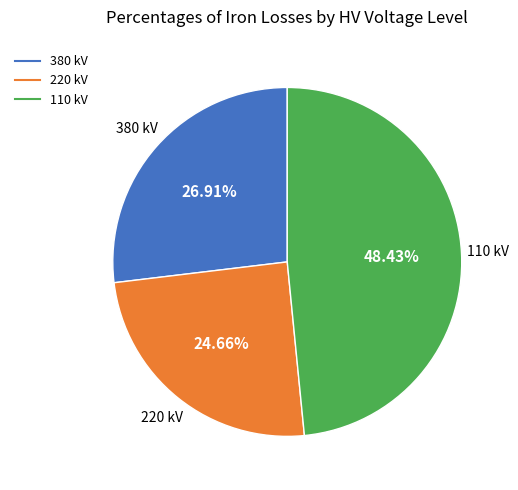

Does any single category account for the majority?

No